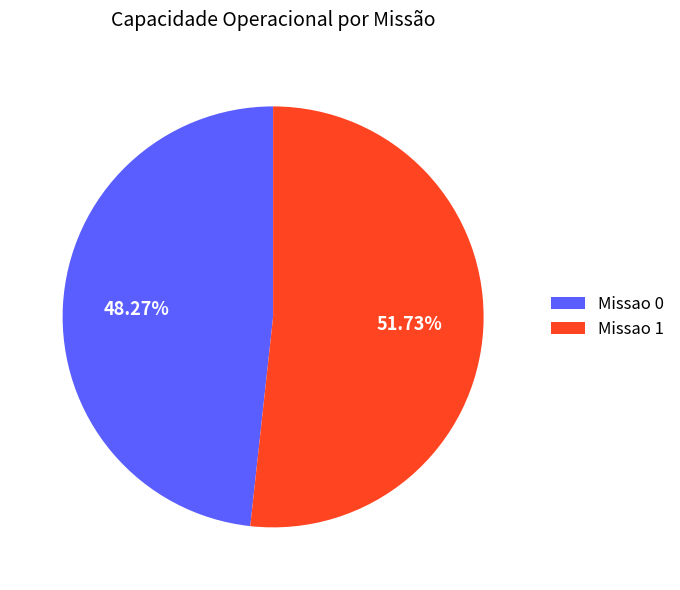

What is the total percentage of Missao 0 and Missao 1?

100.0%